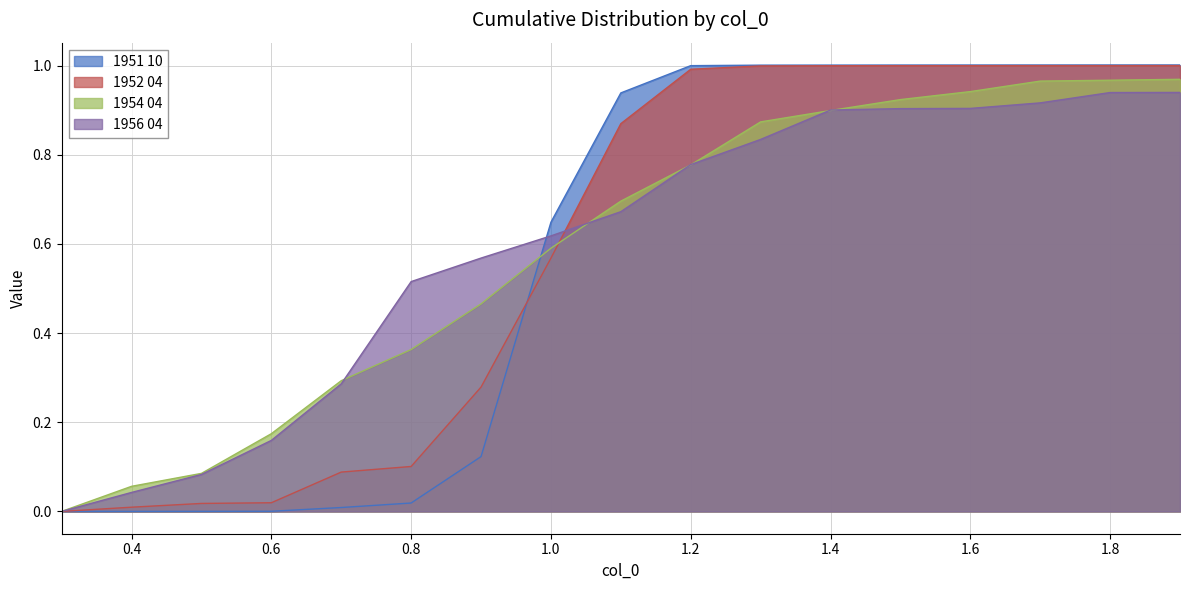

Reading left to right, list all the values displayed in this chart.

1951 10: 0.0	0.0	0.0	0.0	0.0	0.0	0.1	0.6	0.9	1.0	1.0	1.0	1.0	1.0	1.0	1.0	1.0
1952 04: 0.0	0.0	0.0	0.0	0.1	0.1	0.3	0.6	0.9	1.0	1.0	1.0	1.0	1.0	1.0	1.0	1.0
1954 04: 0.0	0.1	0.1	0.2	0.3	0.4	0.5	0.6	0.7	0.8	0.9	0.9	0.9	0.9	1.0	1.0	1.0
1956 04: 0.0	0.0	0.1	0.2	0.3	0.5	0.6	0.6	0.7	0.8	0.8	0.9	0.9	0.9	0.9	0.9	0.9